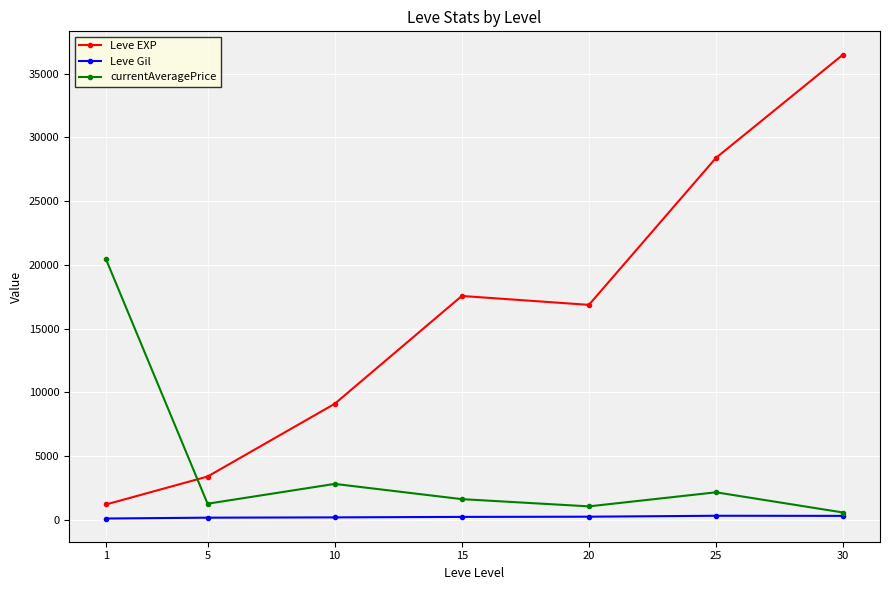

What is the average value of the currentAveragePrice series?

4288.0